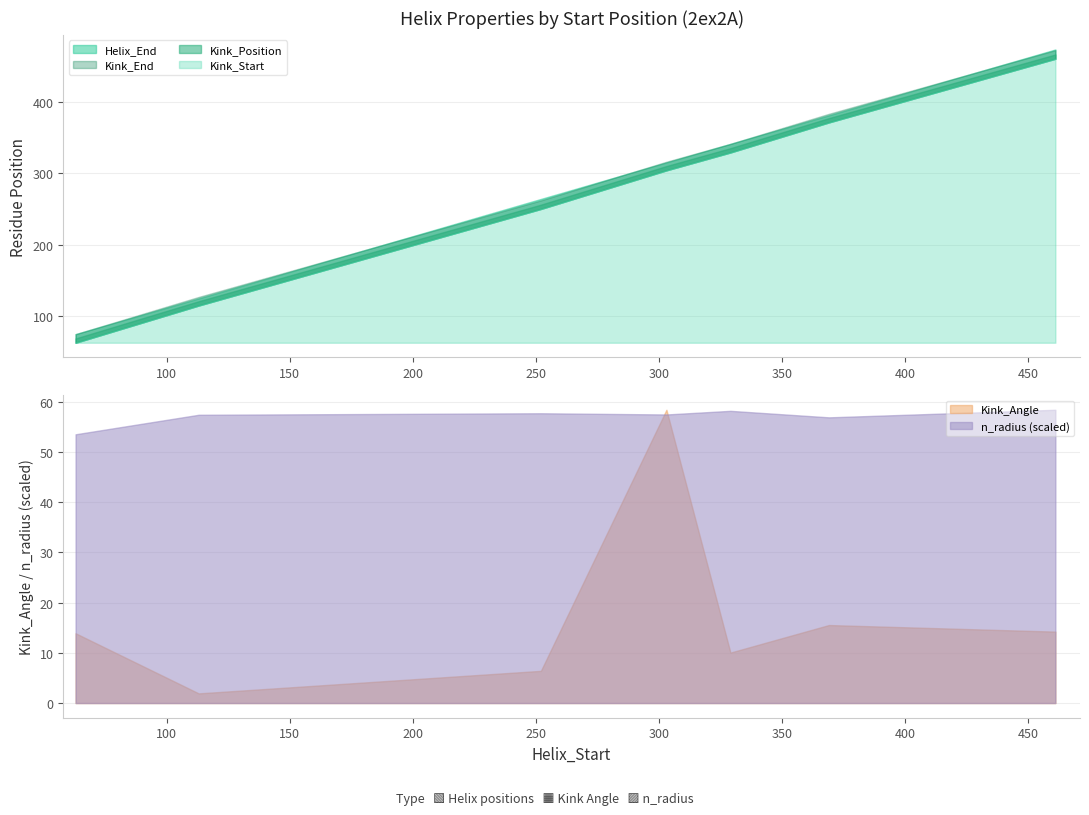

Where does the Kink_Start series first go above 304?

329